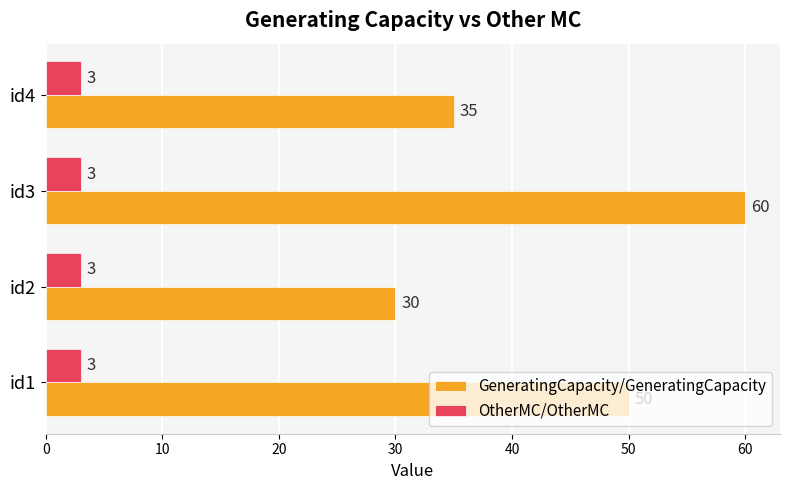

What is the maximum value shown in the chart?

60